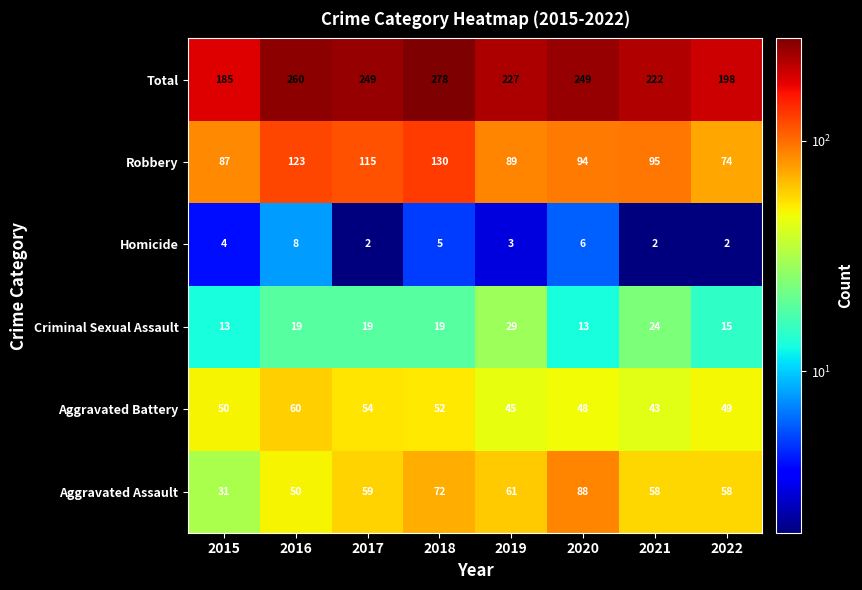

True or false: Criminal Sexual Assault has a value of 19 at 2017.

True